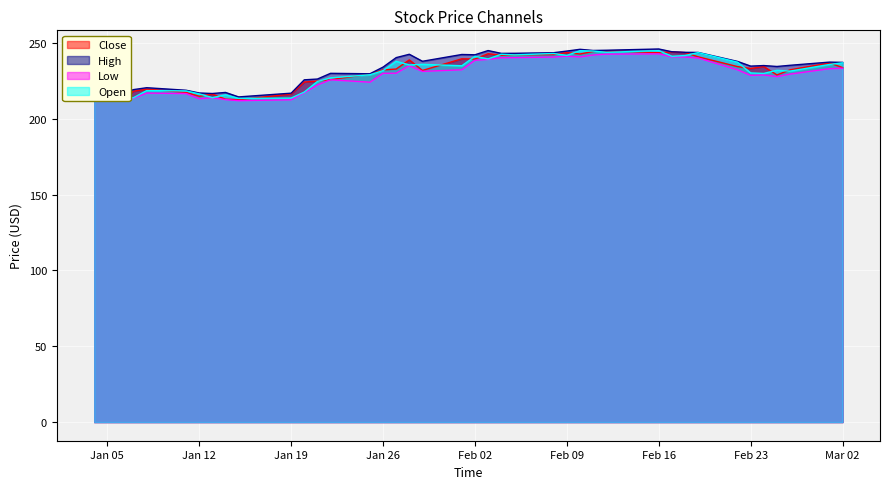

Is it true that High equals 384.5 at Feb 09?

False